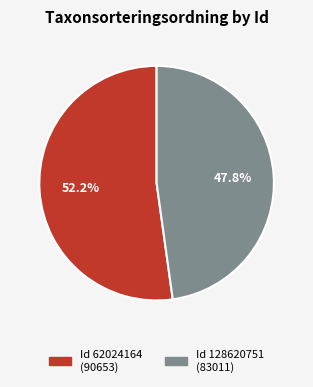

Is there a majority slice in this chart?

Yes